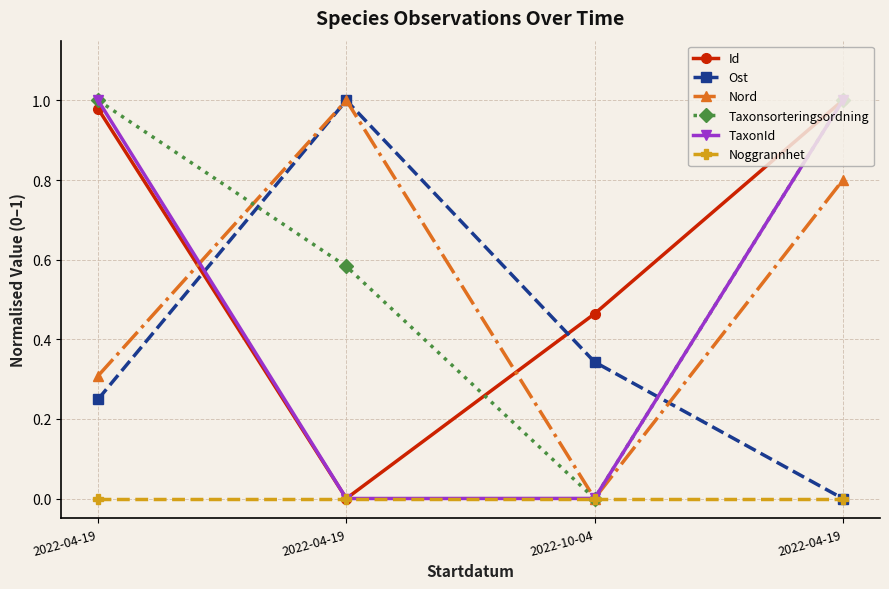

What are all the series names shown in the legend?

Id, Ost, Nord, Taxonsorteringsordning, TaxonId, Noggrannhet